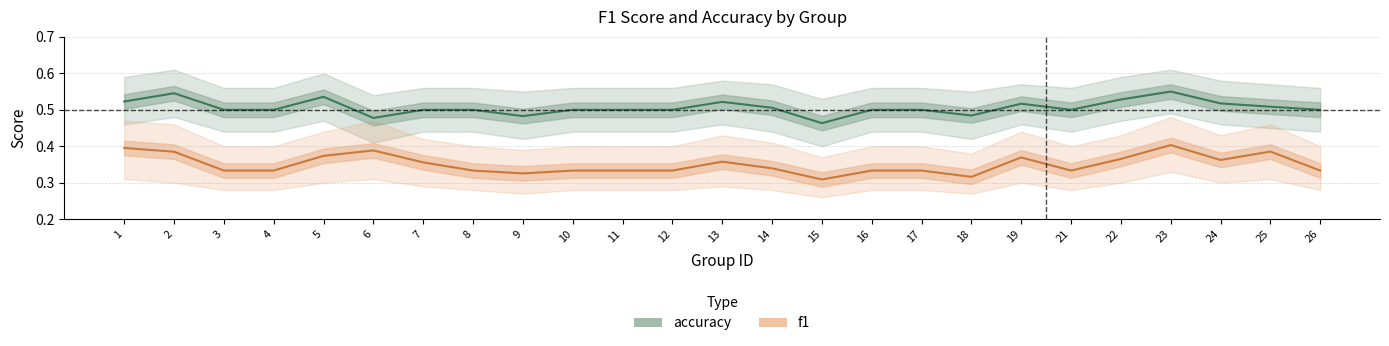

At which label does f1 reach its peak?

23